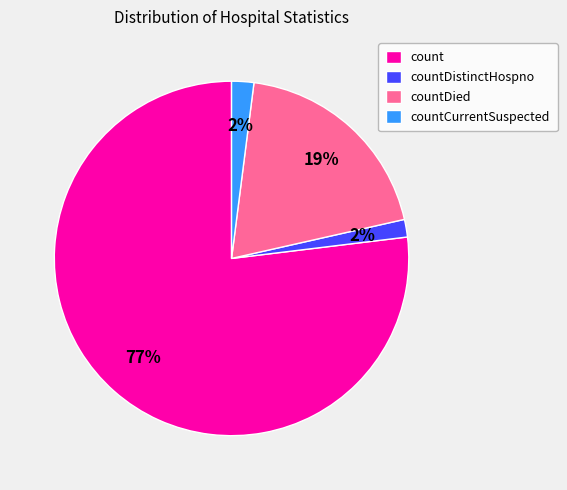

Between countDistinctHospno and countDied, which is larger?

countDied